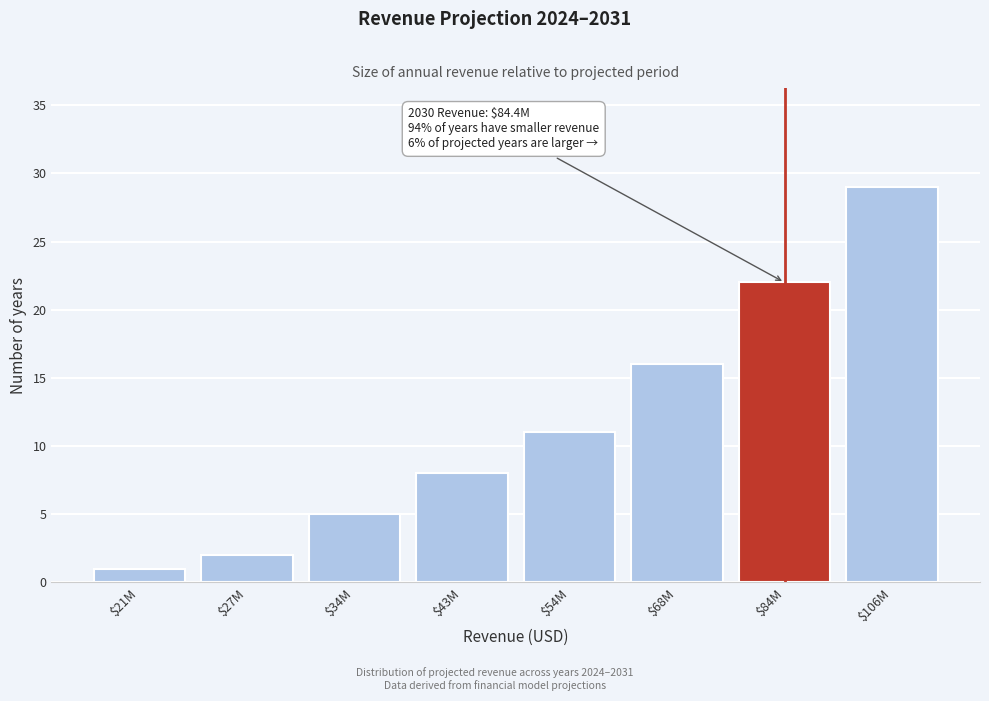

Reading right to left, list all the values displayed in this chart.

29	22	16	11	8	5	2	1